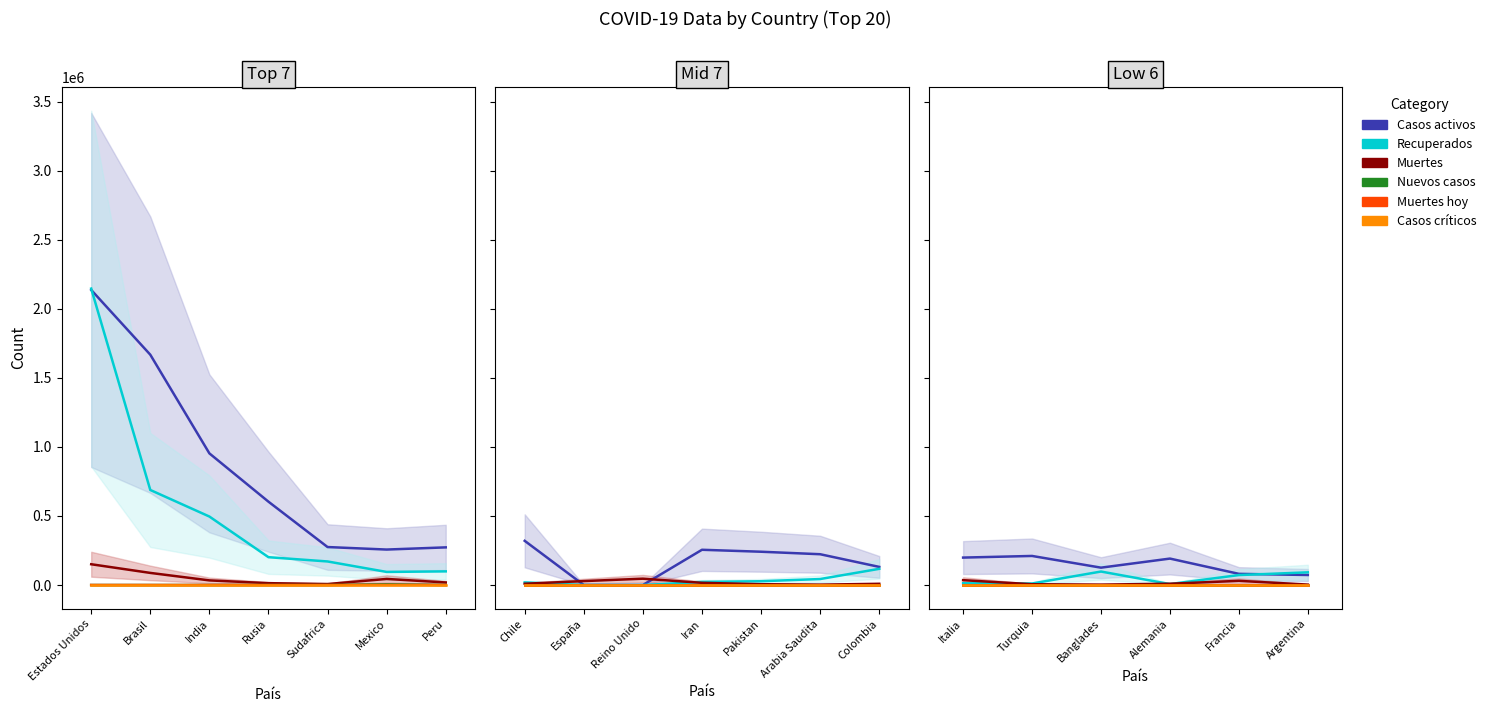

How many categories are shown in the chart?

7